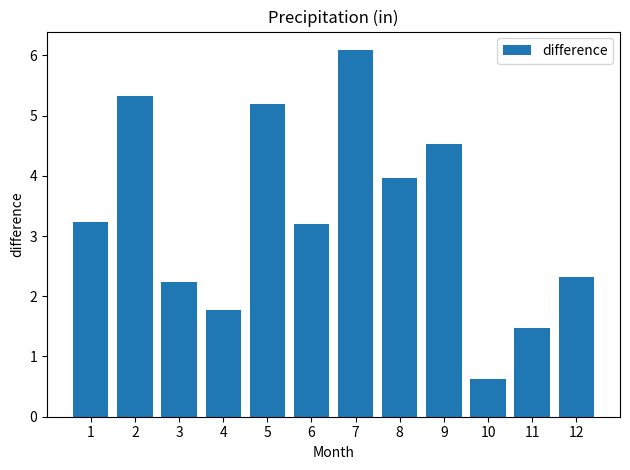

Is it true that the value at 3 is 0.8?

False